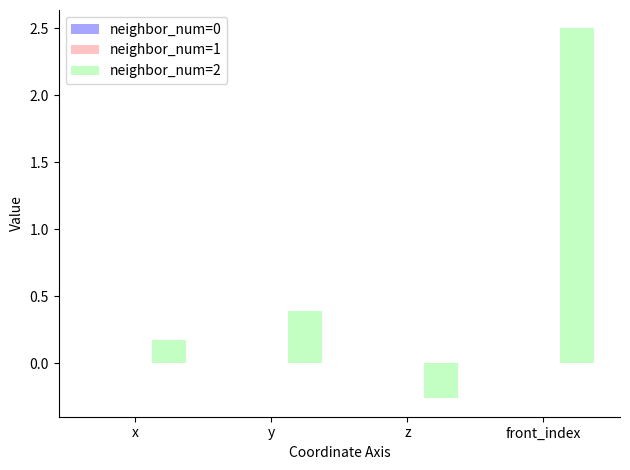

What is the sum of all neighbor_num=2 values?

2.8